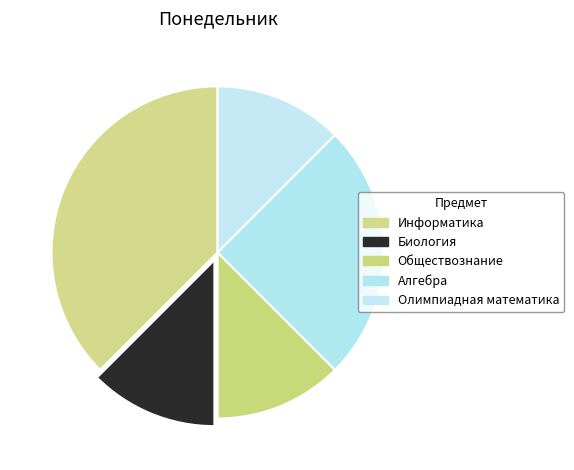

Count the number of slices in the pie.

5